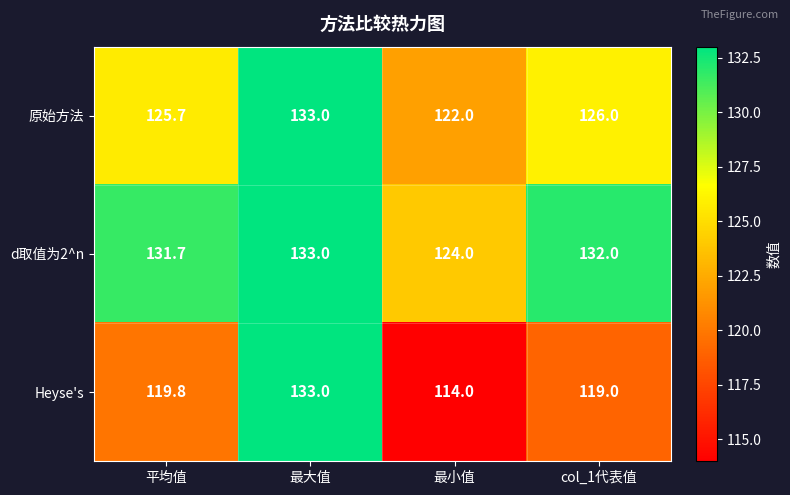

At which category does the chart reach its minimum across all series?

最小值